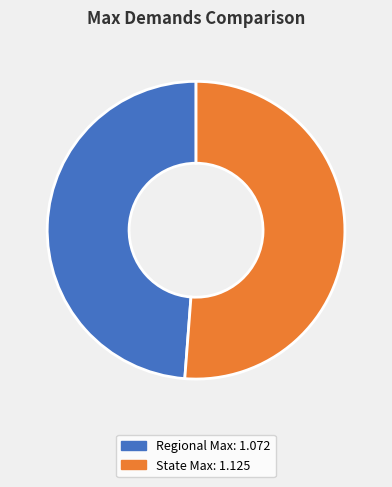

How many segments does this pie chart have?

2